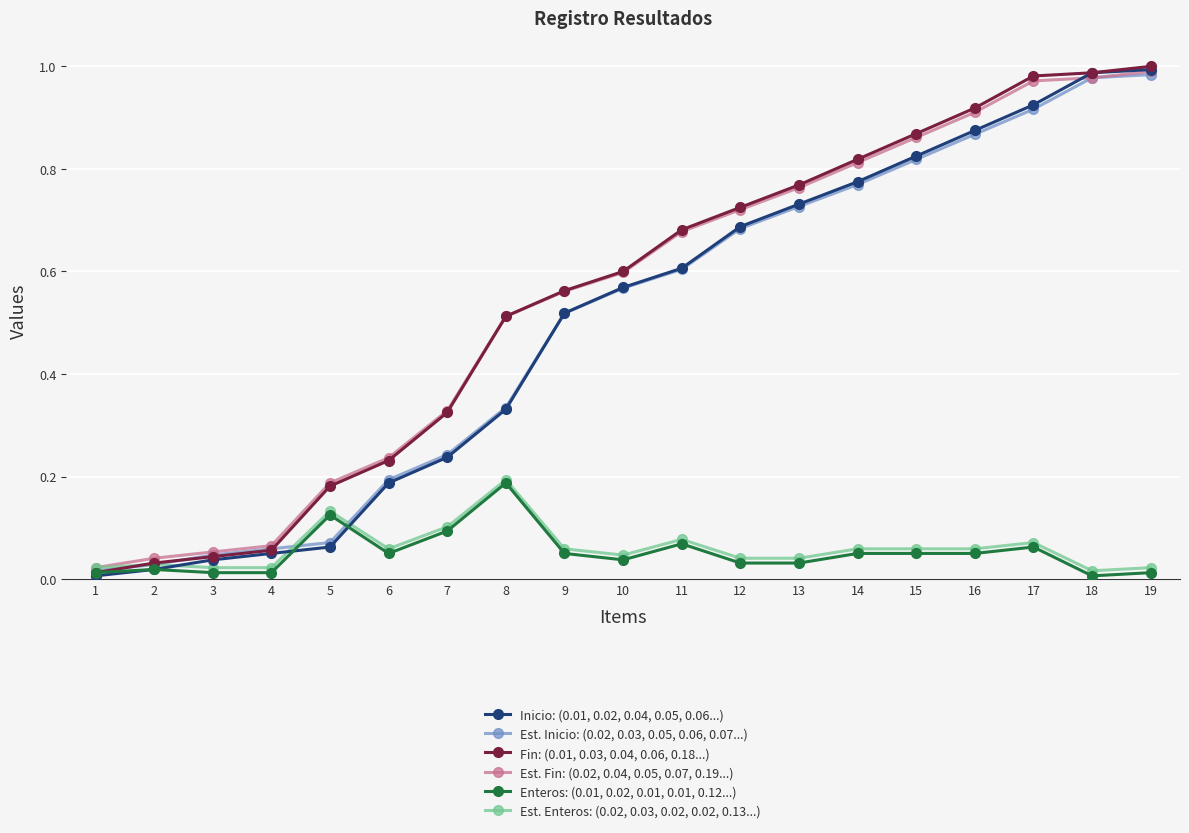

Is the value of Enteros: (0.01, 0.02, 0.01, 0.01, 0.12...) at 2 greater than the value of Est. Inicio: (0.02, 0.03, 0.05, 0.06, 0.07...) at 10?

No